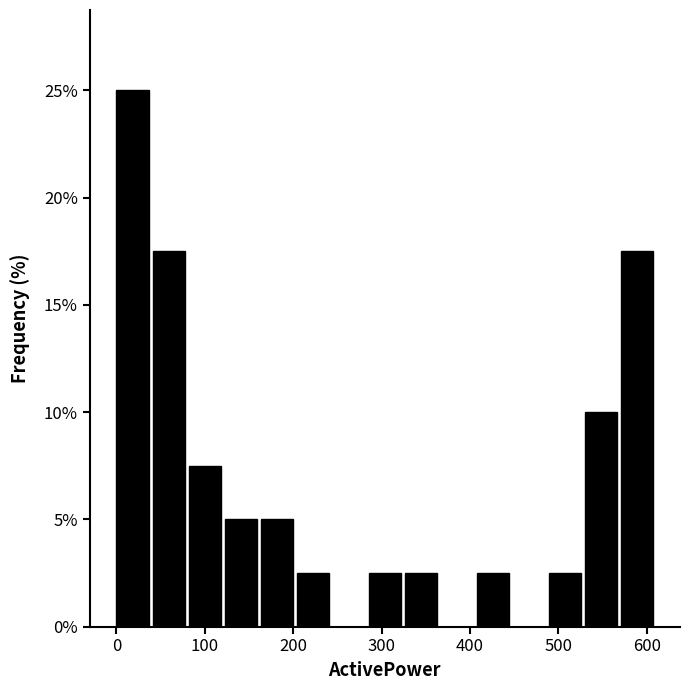

Reading left to right, list every bar in this chart as the range it spans on the x-axis followed by its height. Neither the bar edges nor the heights are printed on the chart, so give them approximately, as read against the axes.

0 to 40: 25.0
40 to 80: 17.5
80 to 120: 7.5
120 to 160: 5.0
160 to 200: 5.0
200 to 240: 2.5
240 to 290: 0
290 to 330: 2.5
330 to 370: 2.5
370 to 410: 0
410 to 450: 2.5
450 to 490: 0
490 to 530: 2.5
530 to 570: 10.0
570 to 610: 17.5